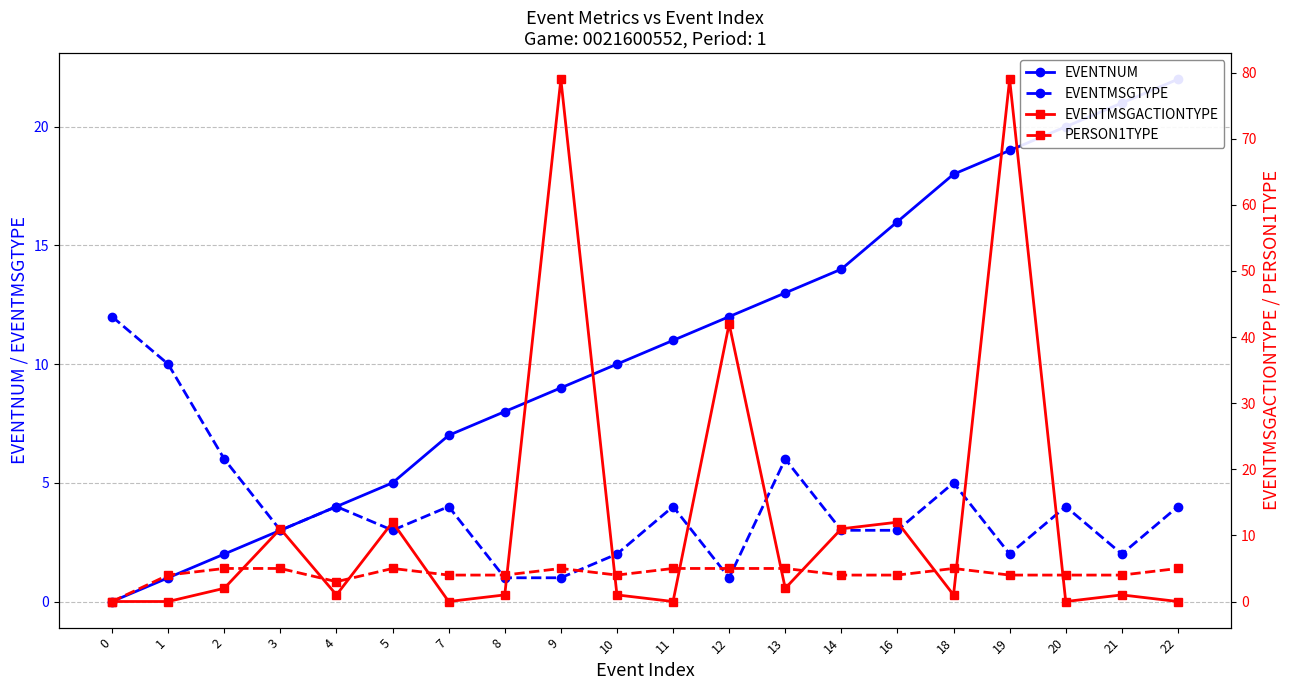

How many interior local peaks does the PERSON1TYPE series have?

3